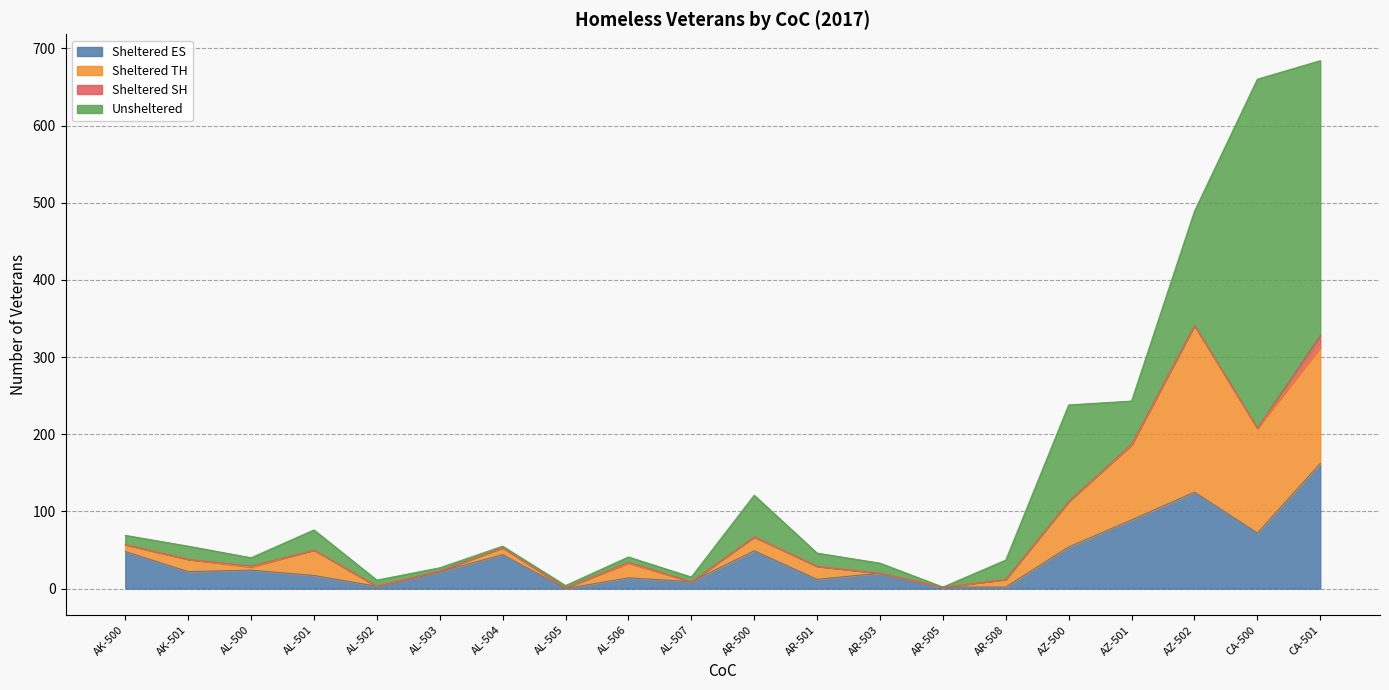

What is the label of the 17th point from the left?

AZ-501